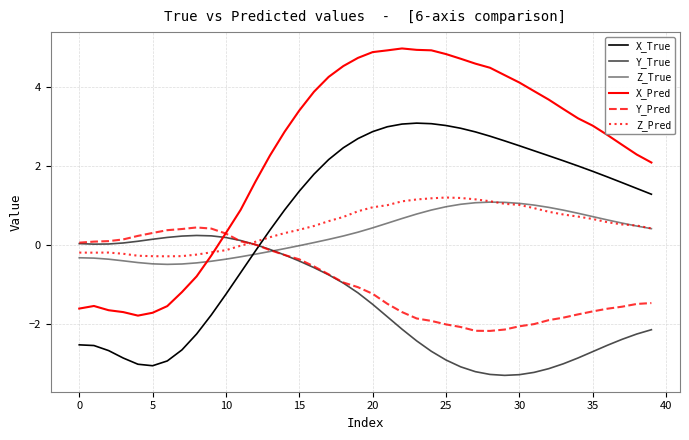

How many lines are shown in the chart?

6